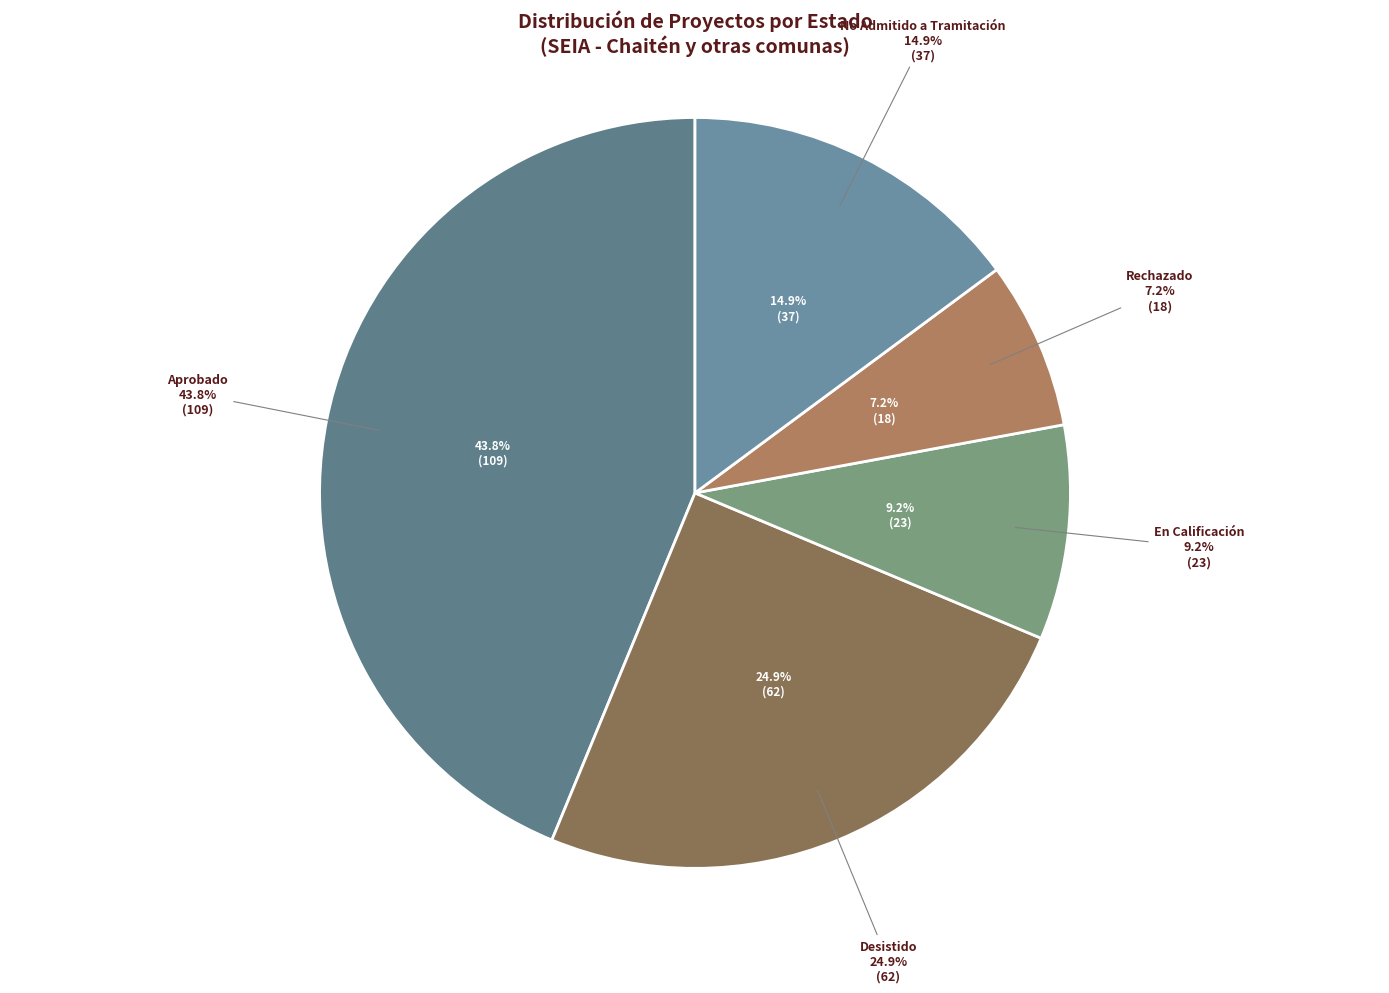

To the nearest percent, what percentage of the pie is Rechazado?

7%